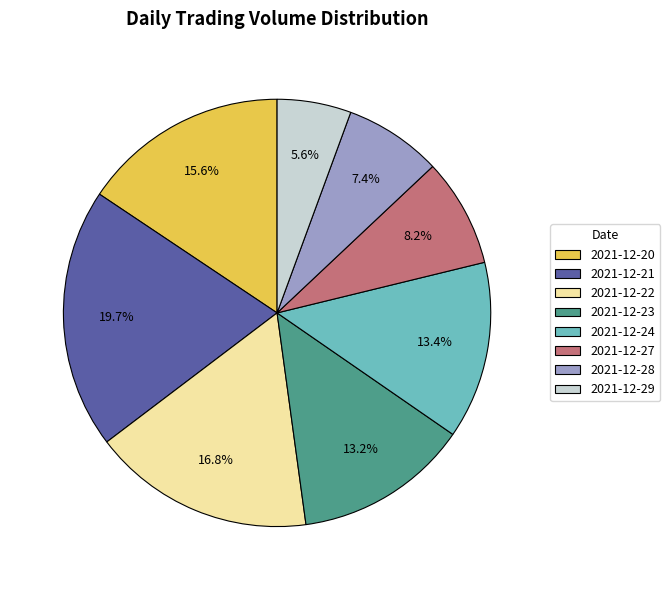

Which category has the biggest portion of the pie?

2021-12-21